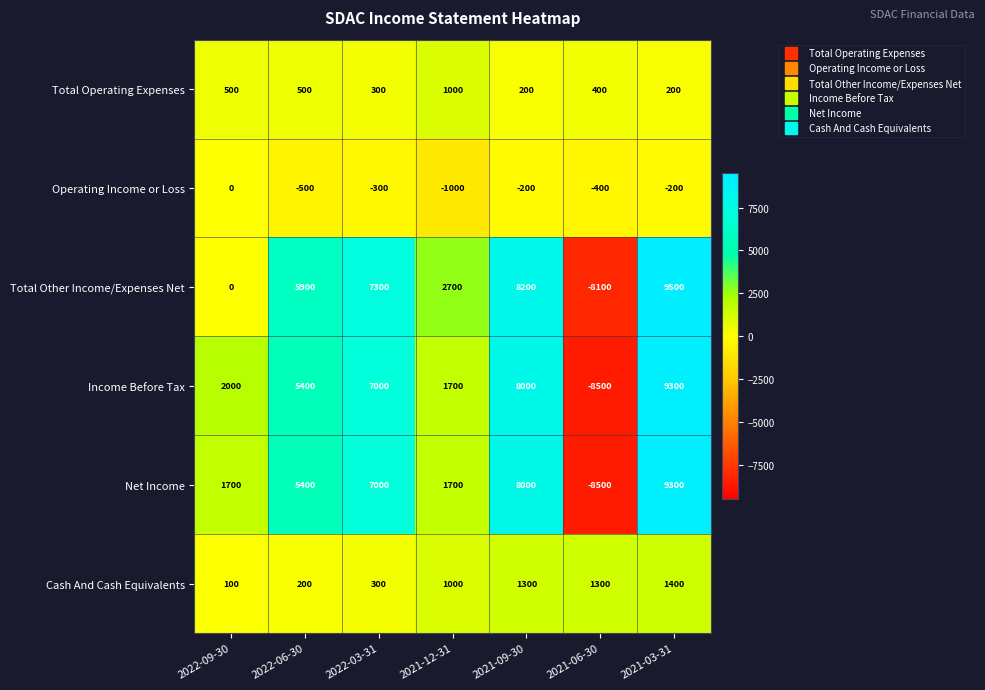

Which series changed the most between 2022-09-30 and 2021-09-30?

Total Other Income/Expenses Net